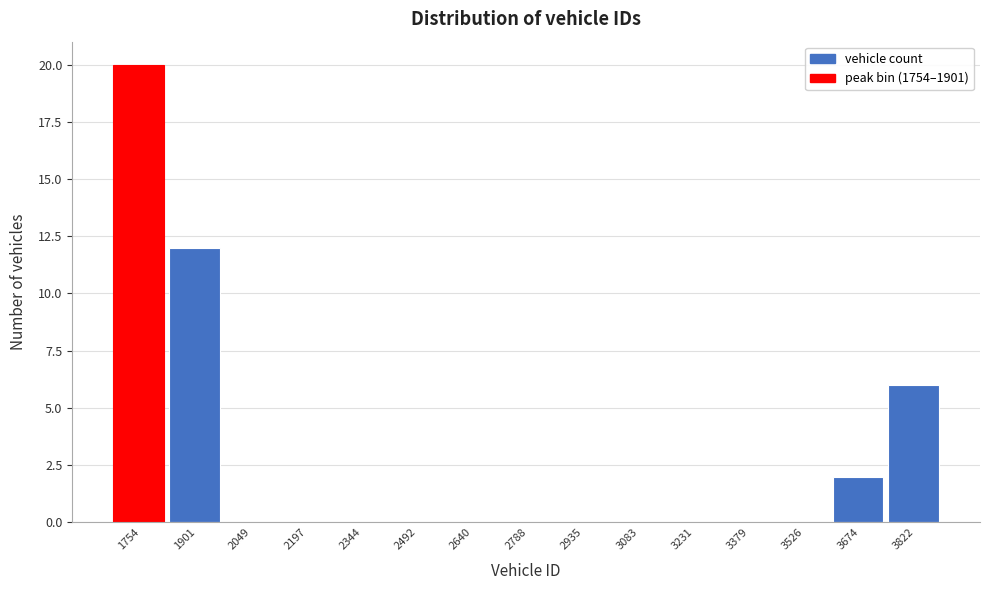

Reading left to right, list all the values displayed in this chart.

1754=20	1901=12	2049=0	2197=0	2344=0	2492=0	2640=0	2788=0	2935=0	3083=0	3231=0	3379=0	3526=0	3674=2	3822=6